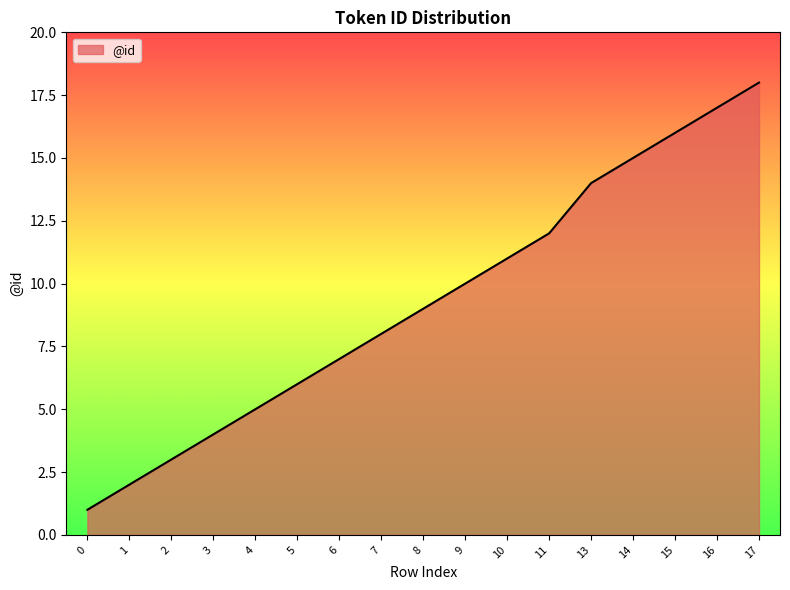

Reading right to left, what are all the values shown in this chart?

18	17	16	15	14	12	11	10	9	8	7	6	5	4	3	2	1